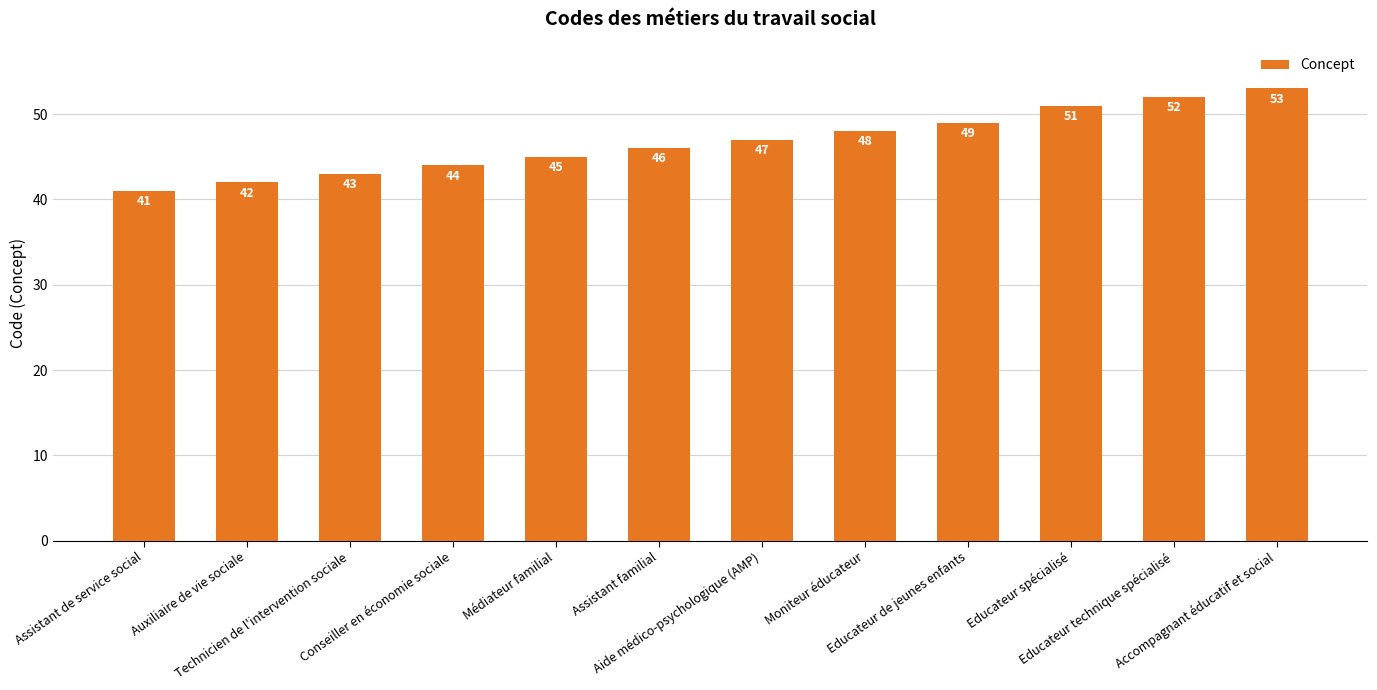

Which category has the lowest value across all series?

Assistant de service social